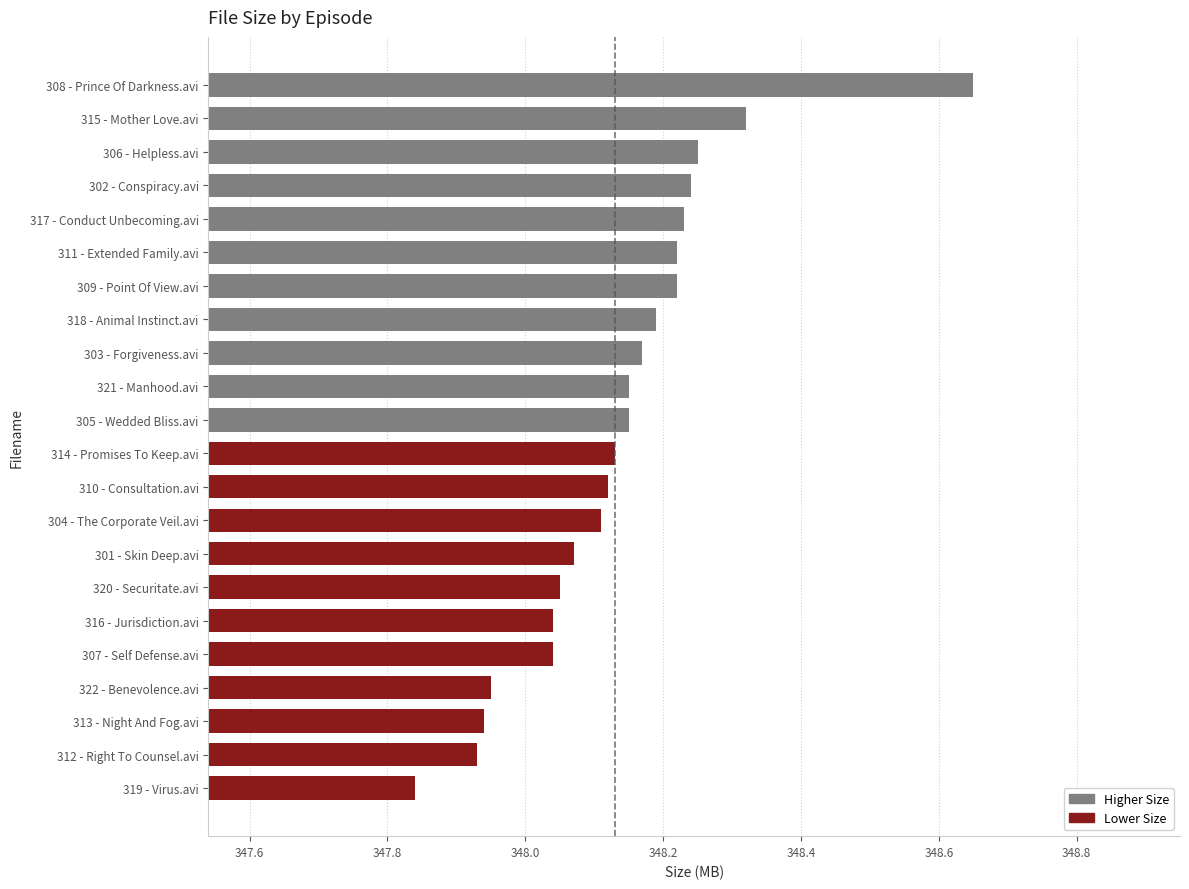

What is the difference between the maximum and minimum values?

0.8